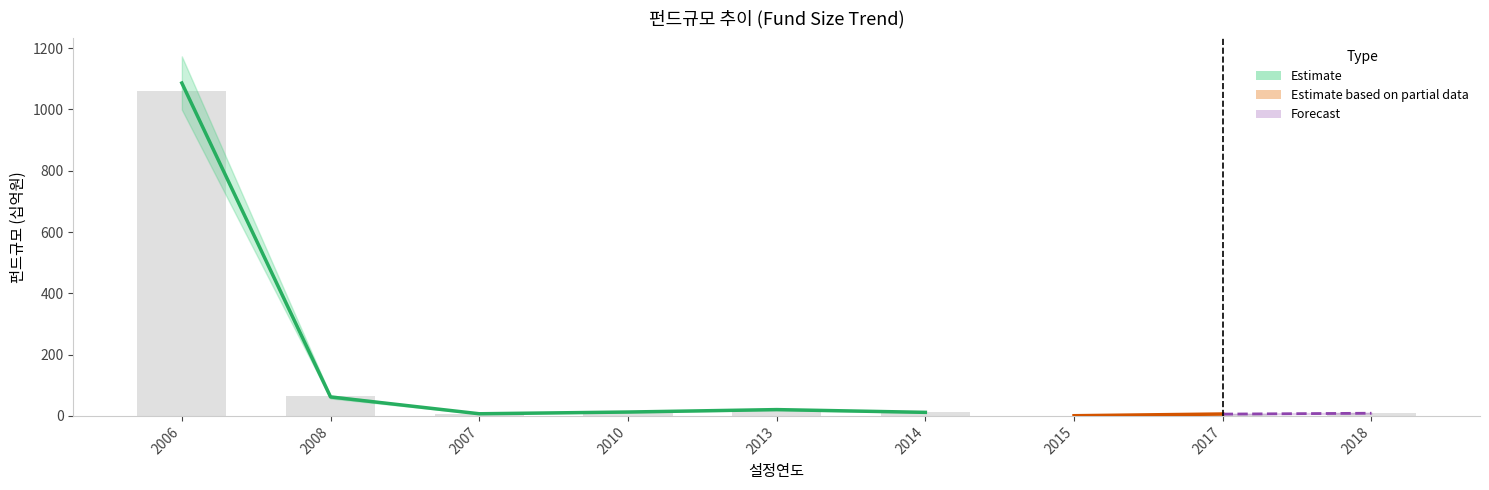

How many bars are there in total?

9